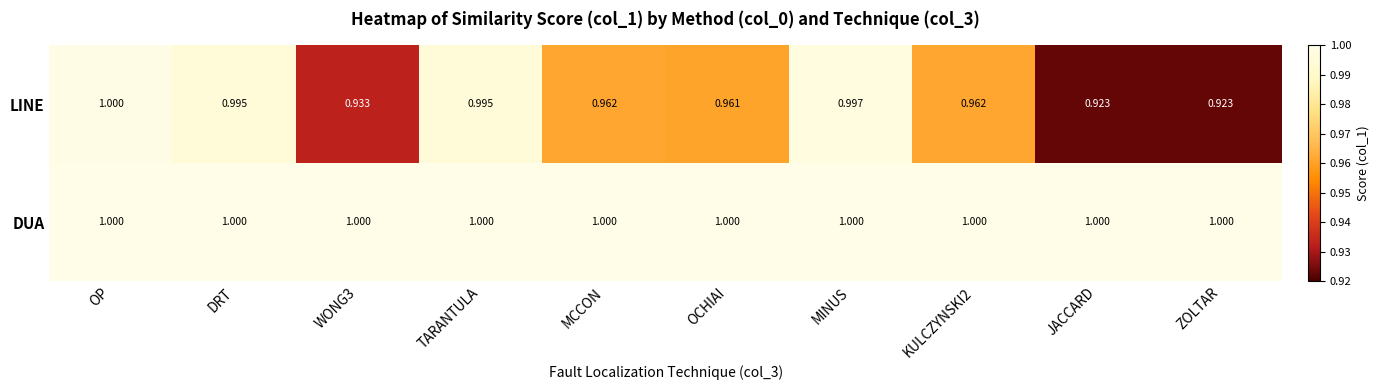

Which series has the largest total across all categories?

DUA